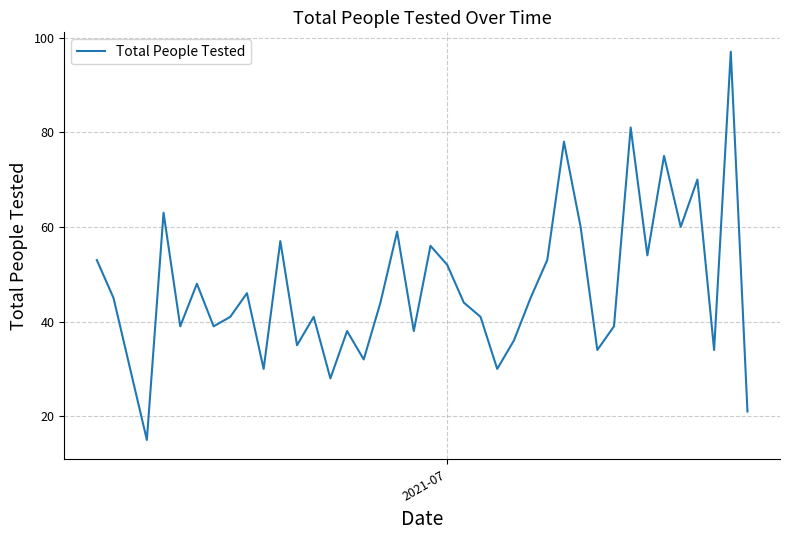

What is the greatest value displayed?

97